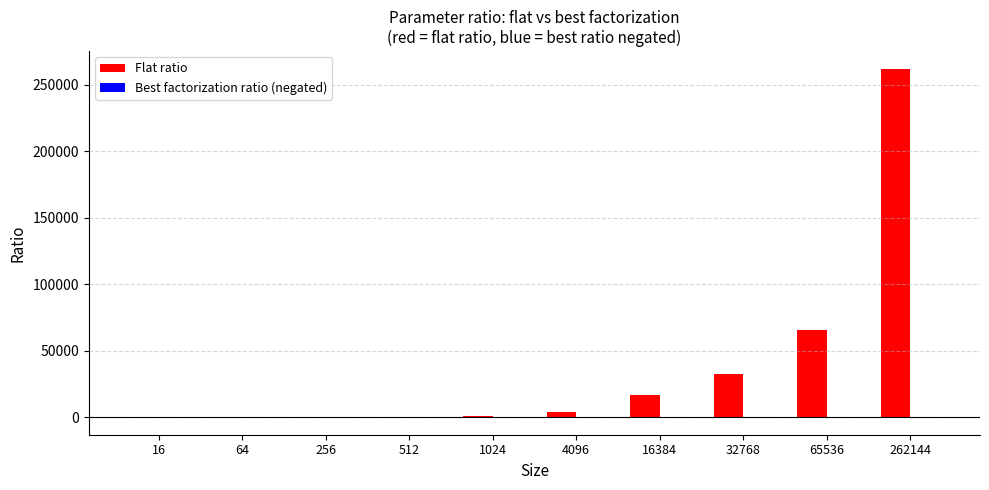

Read the value at 262144.

262144